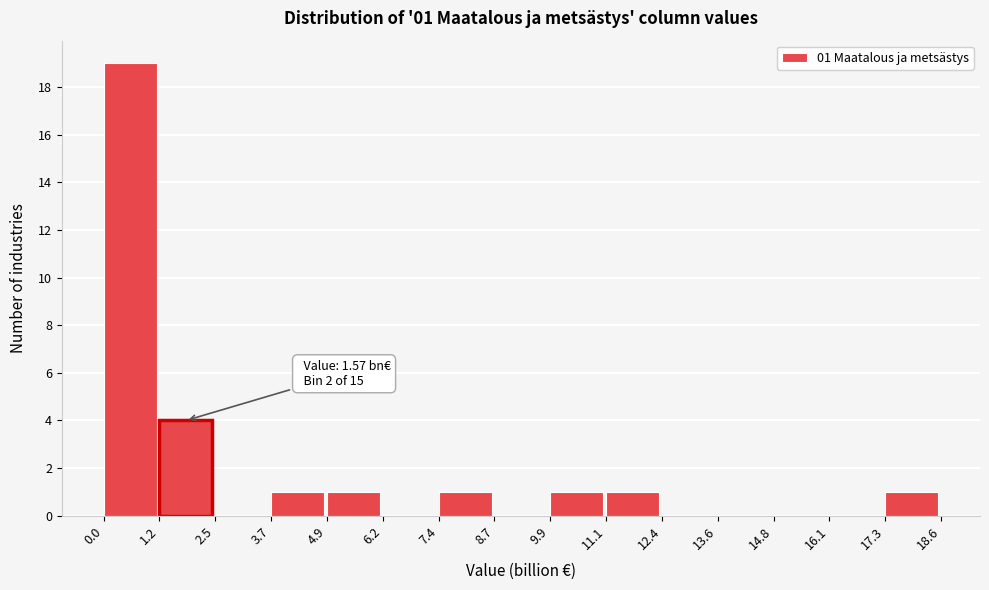

Over which range of the x-axis is the bar tallest?

0.0 to 1.2